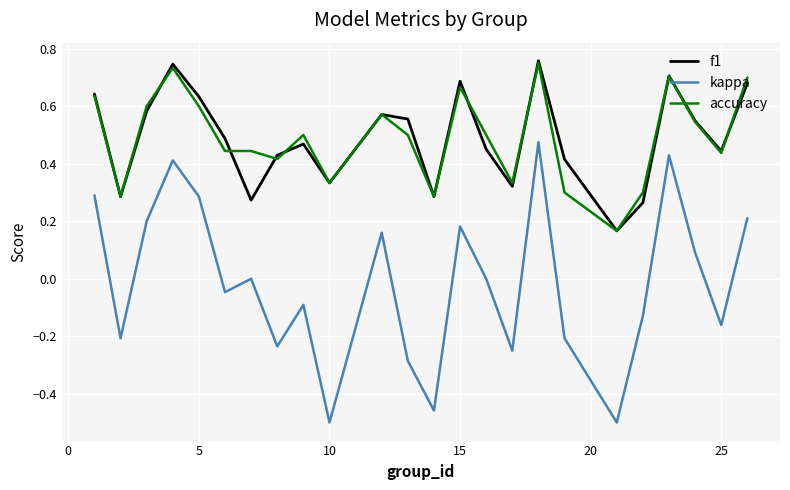

True or false: kappa and accuracy cross at least once.

False